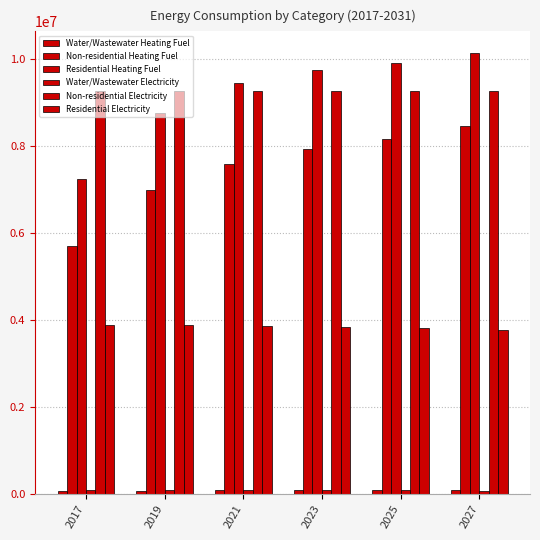

What is the average value of the Residential Electricity series?

3842614.3